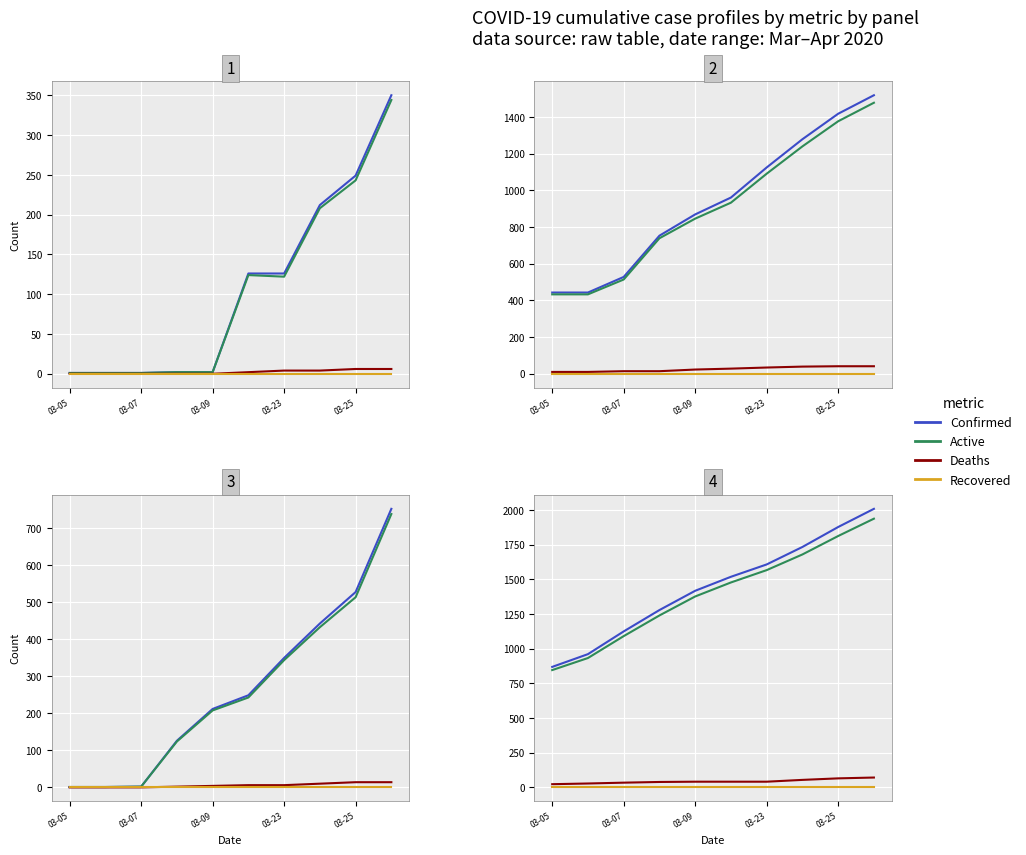

At which label does Deaths reach its minimum?

03-05